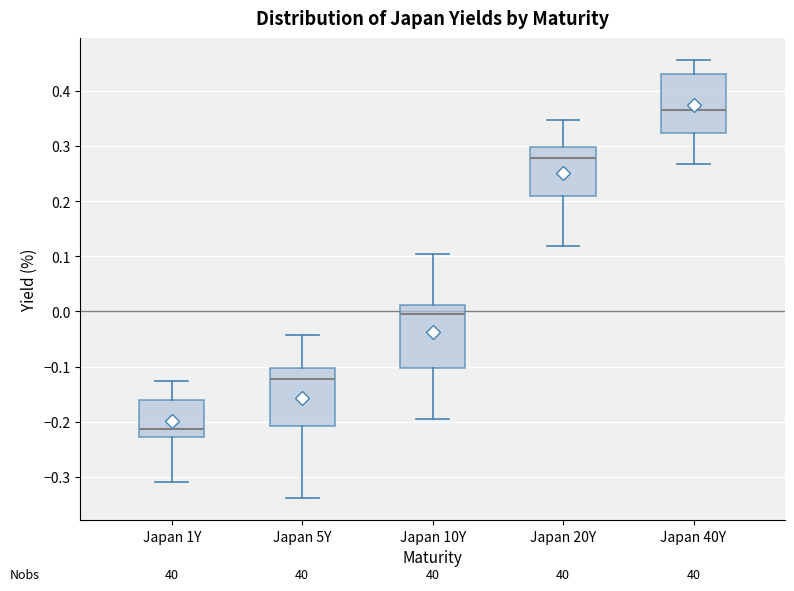

Where is the upper edge of the box for Japan 1Y on the y-axis? The values are not printed on the chart, so give them approximately, as read against the axis.

-0.16